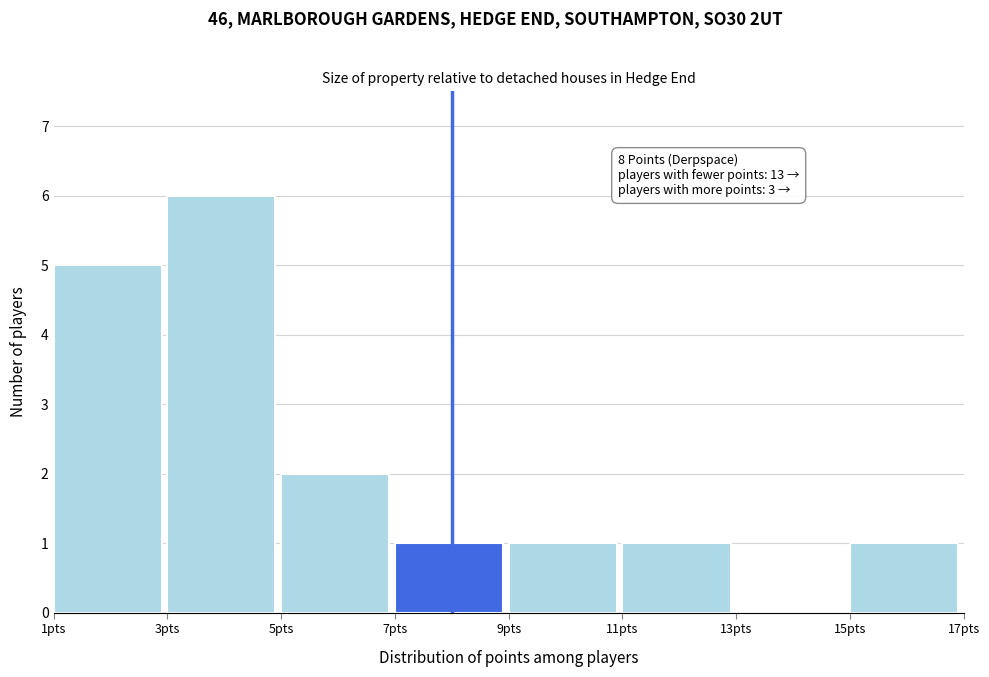

Which range on the x-axis has the tallest bar?

3 to 5